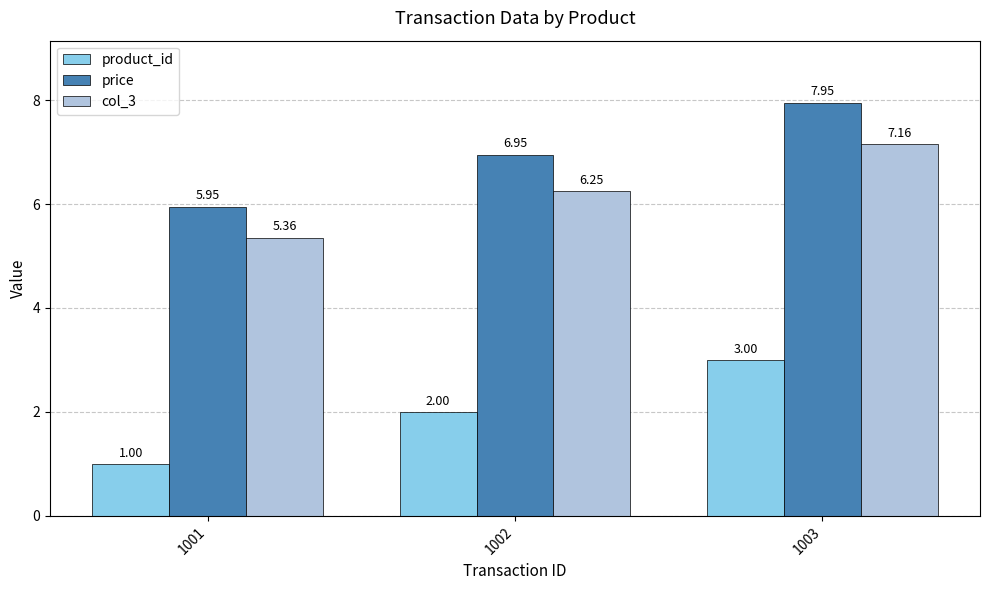

What is the sum of all price values?

20.9